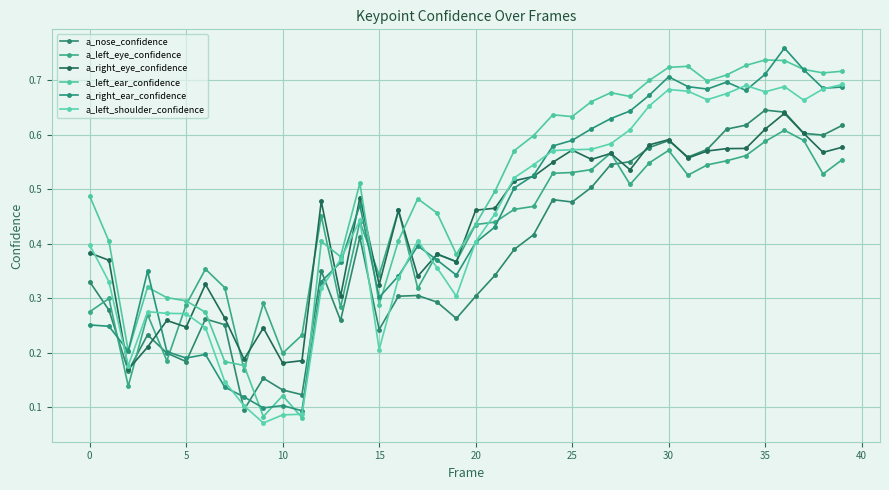

How many lines are shown in the chart?

6